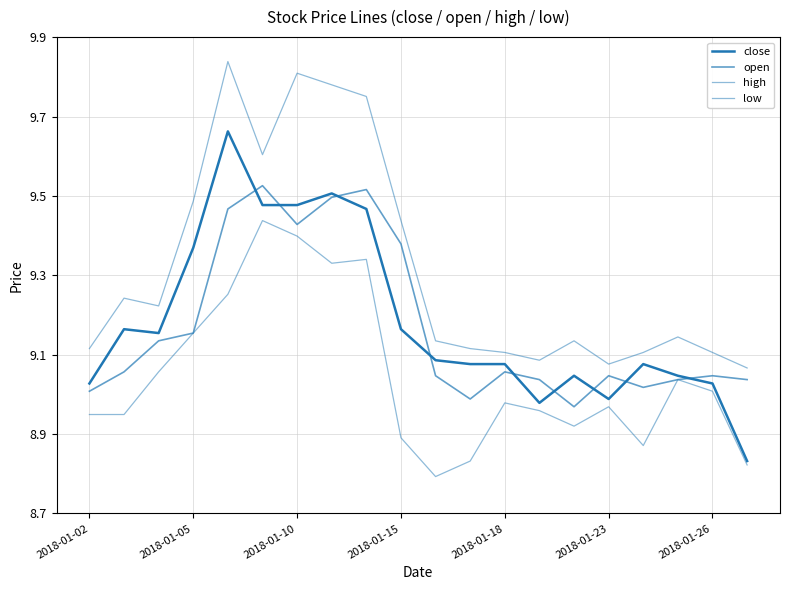

Does the chart have visible grid lines?

Yes